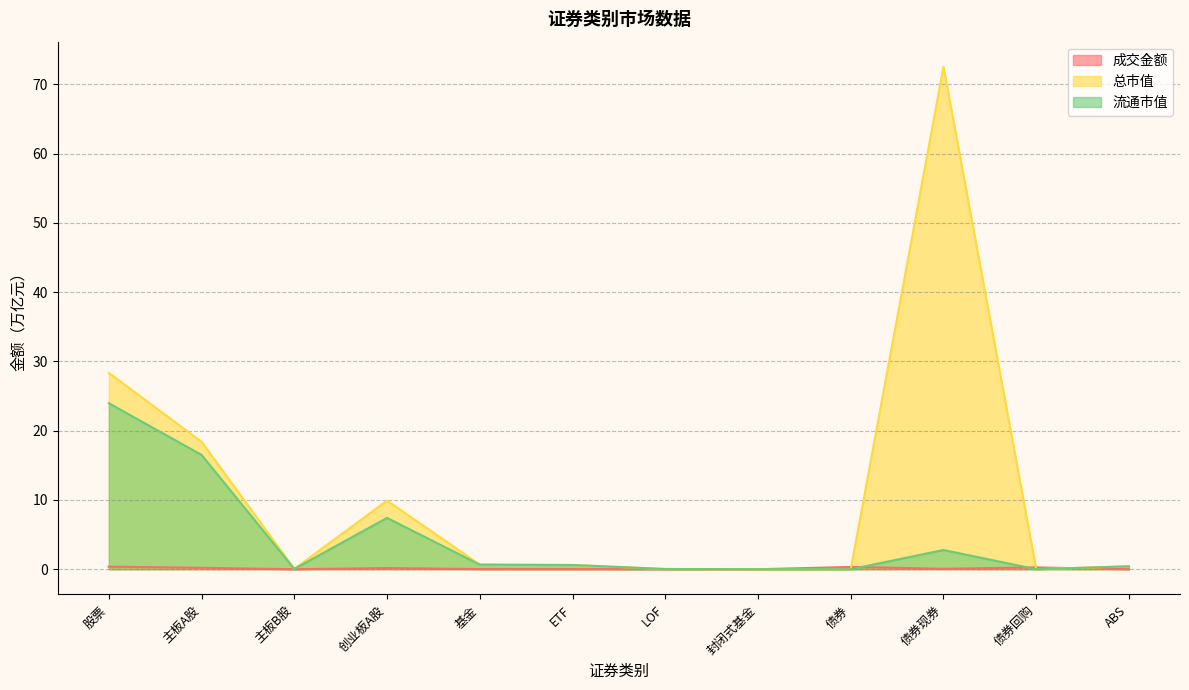

After their last crossing, which series has the higher values: 流通市值 or 成交金额?

流通市值